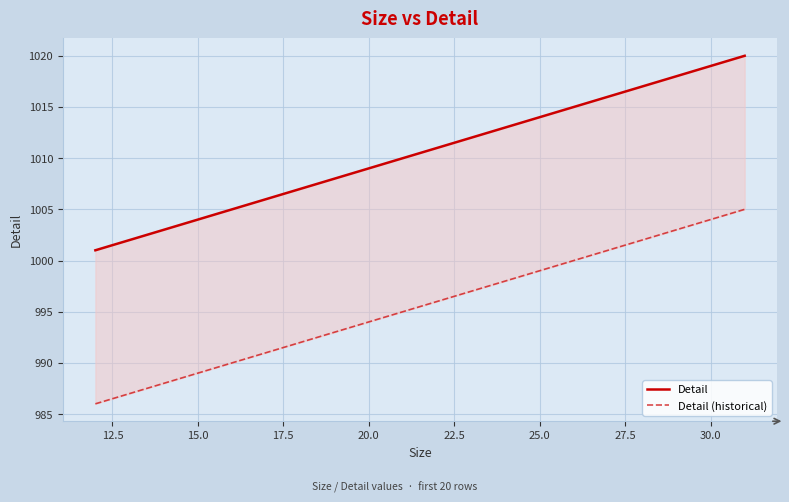

Reading left to right, extract all data points from this chart.

Detail: 1001	1002	1003	1004	1005	1006	1007	1008	1009	1010	1011	1012	1013	1014	1015	1016	1017	1018	1019	1020
Detail (historical): 986	987	988	989	990	991	992	993	994	995	996	997	998	999	1000	1001	1002	1003	1004	1005